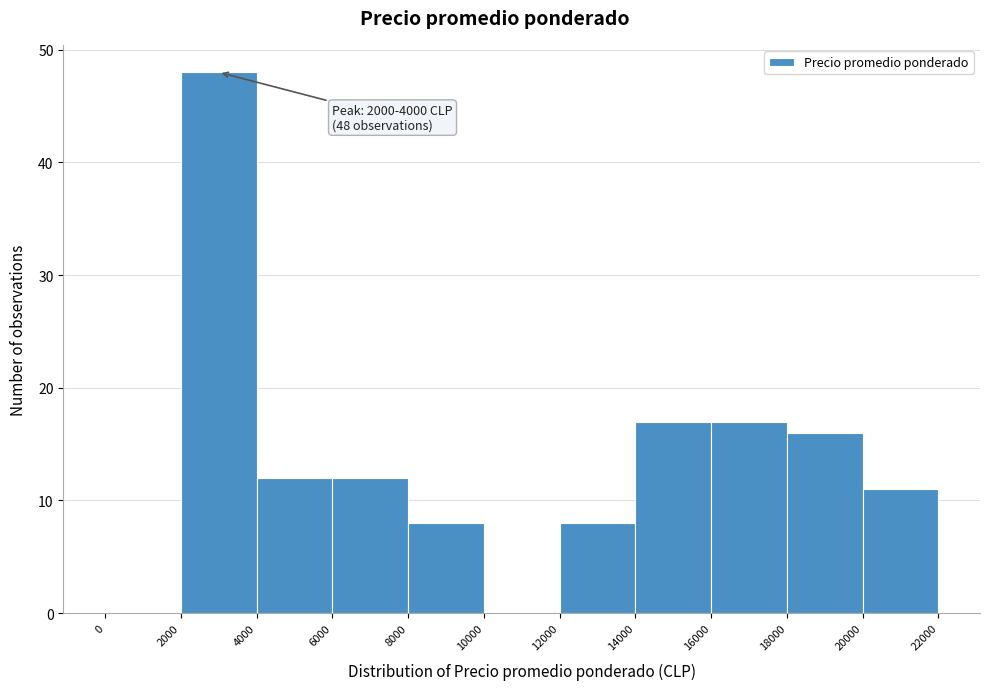

Which range on the x-axis has the tallest bar?

2000 to 4000